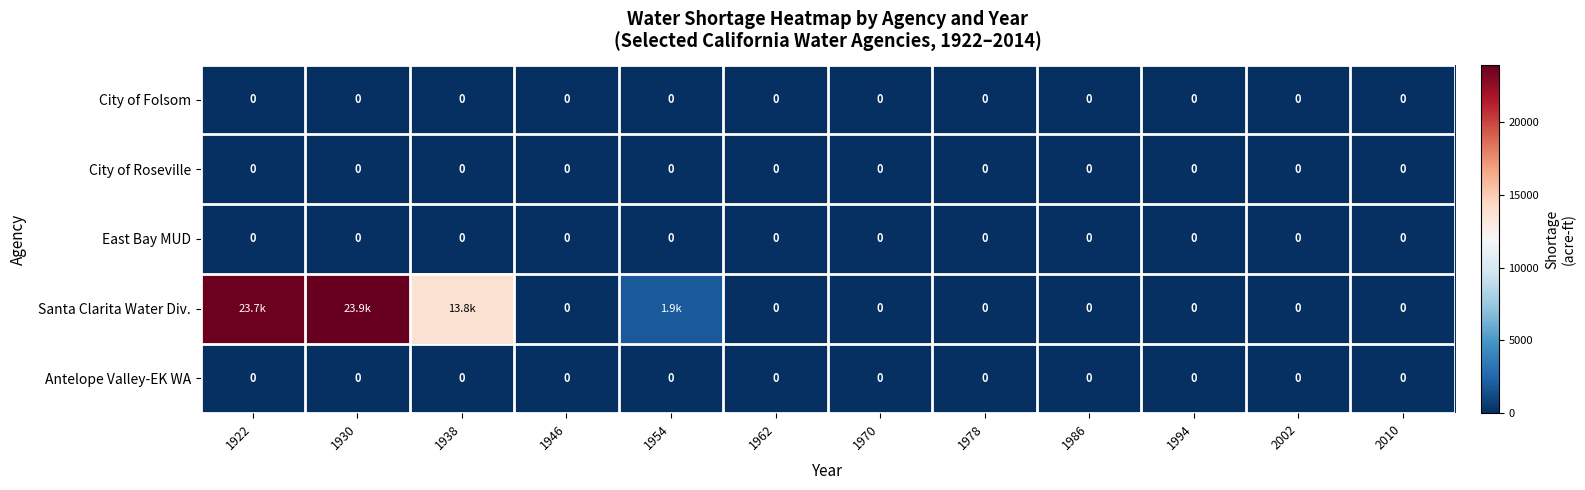

Which series has the widest spread of values?

Santa Clarita Water Div.